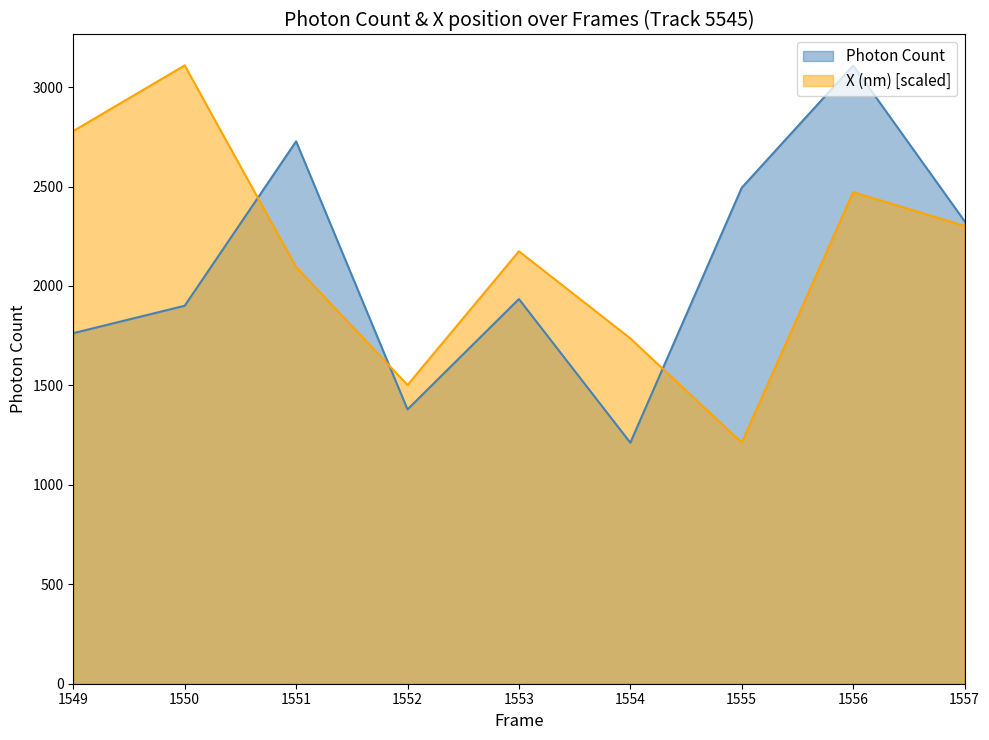

Rank the series by their maximum value, from highest to lowest.

Photon Count, X (nm)